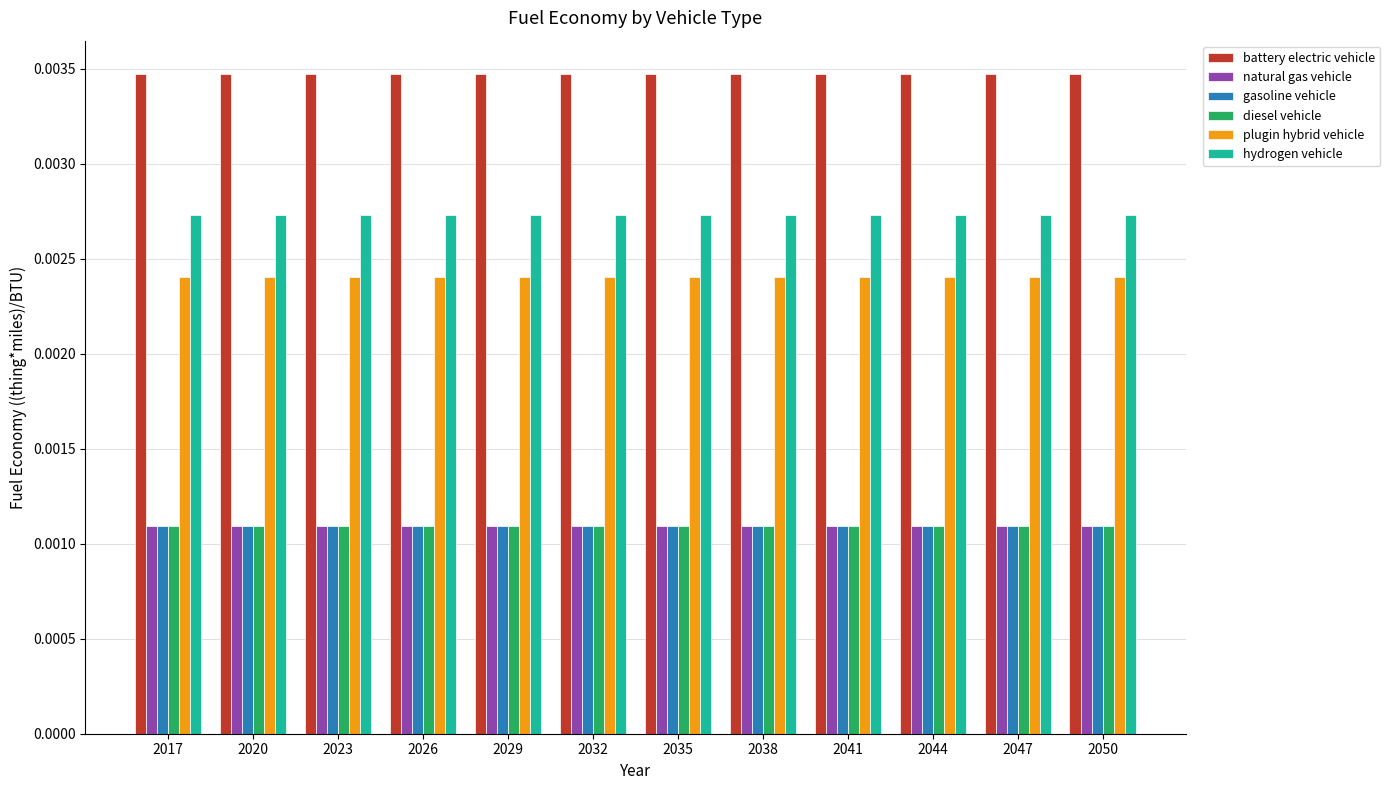

Is the value of diesel vehicle at 2044 greater than the value of plugin hybrid vehicle at 2035?

No